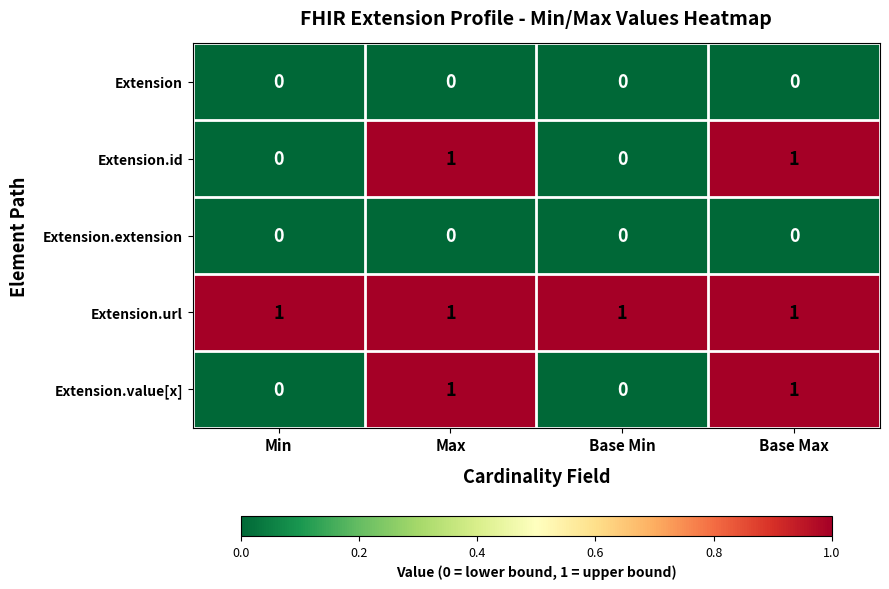

What is the sum of all Extension.url values?

4